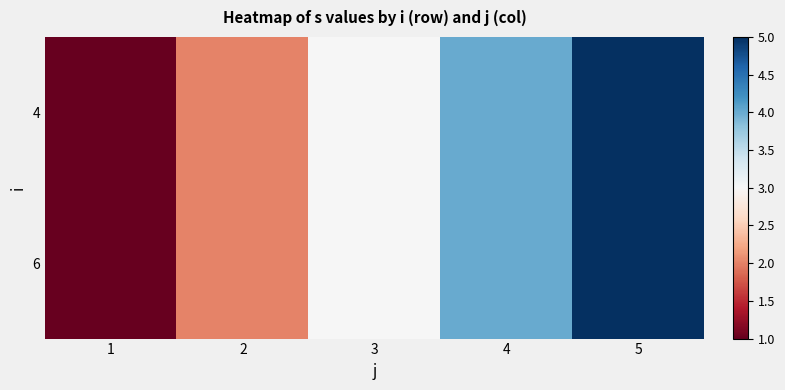

What is the total value across all series at 5?

10